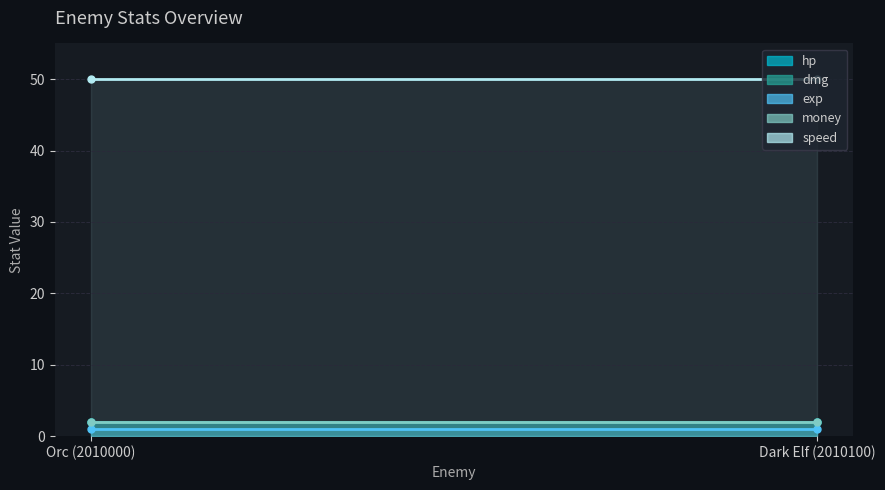

What are all the series names shown in the legend?

hp line, dmg line, exp line, money line, speed line